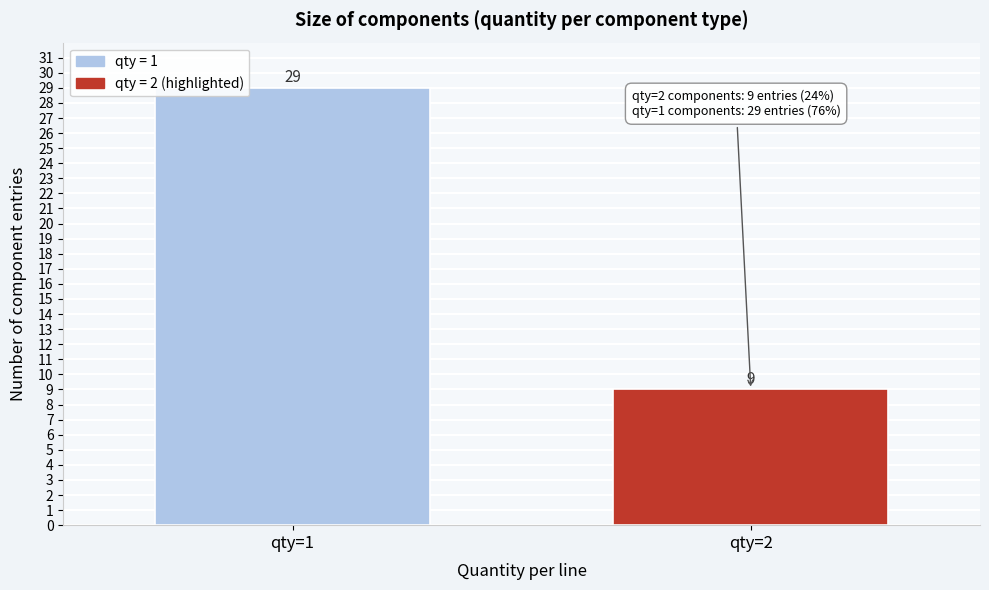

Reading left to right, extract all data points from this chart.

29	9